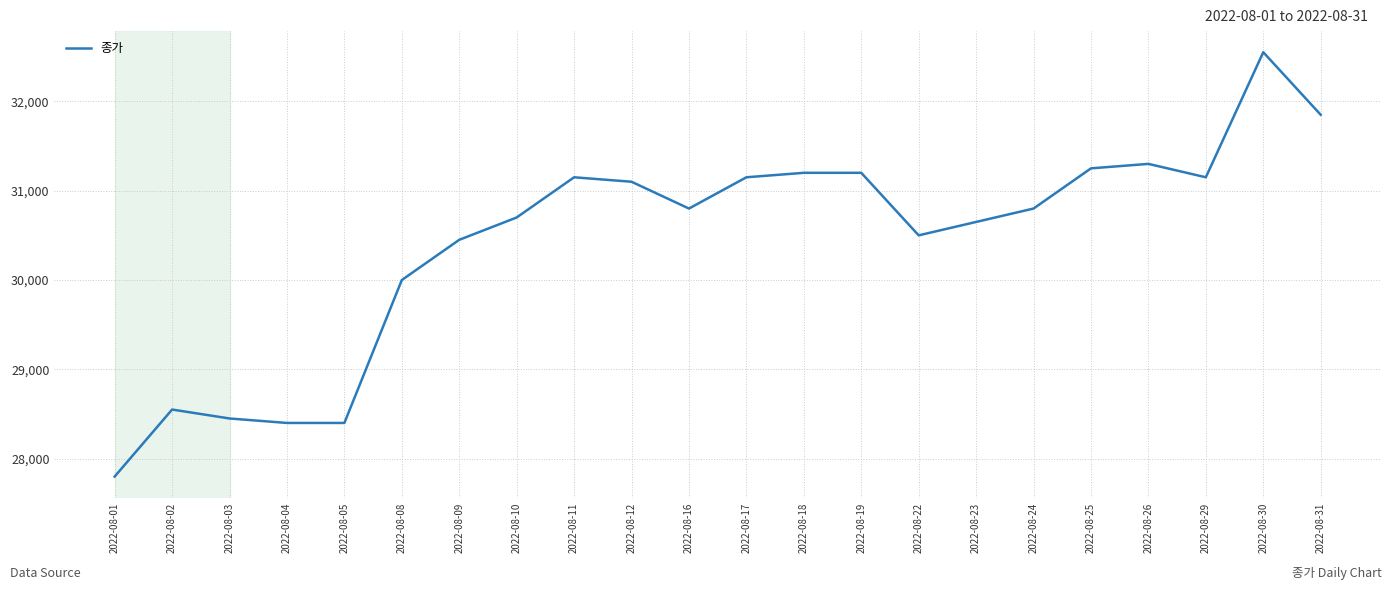

Approximately how many times larger is the value at 2022-08-11 compared to 2022-08-02?

1.1